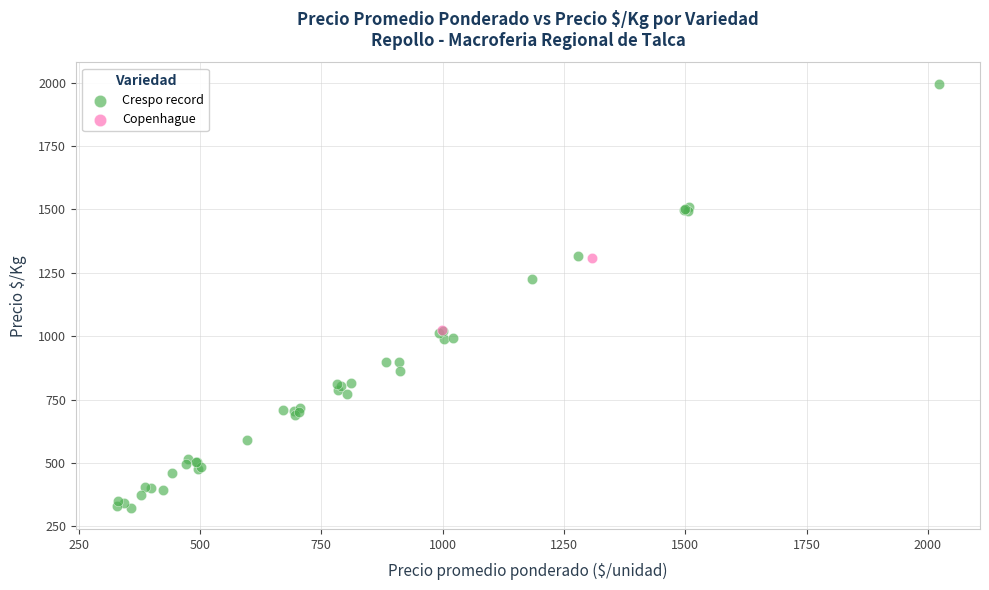

What are all the series names shown in the legend?

Crespo record, Copenhague